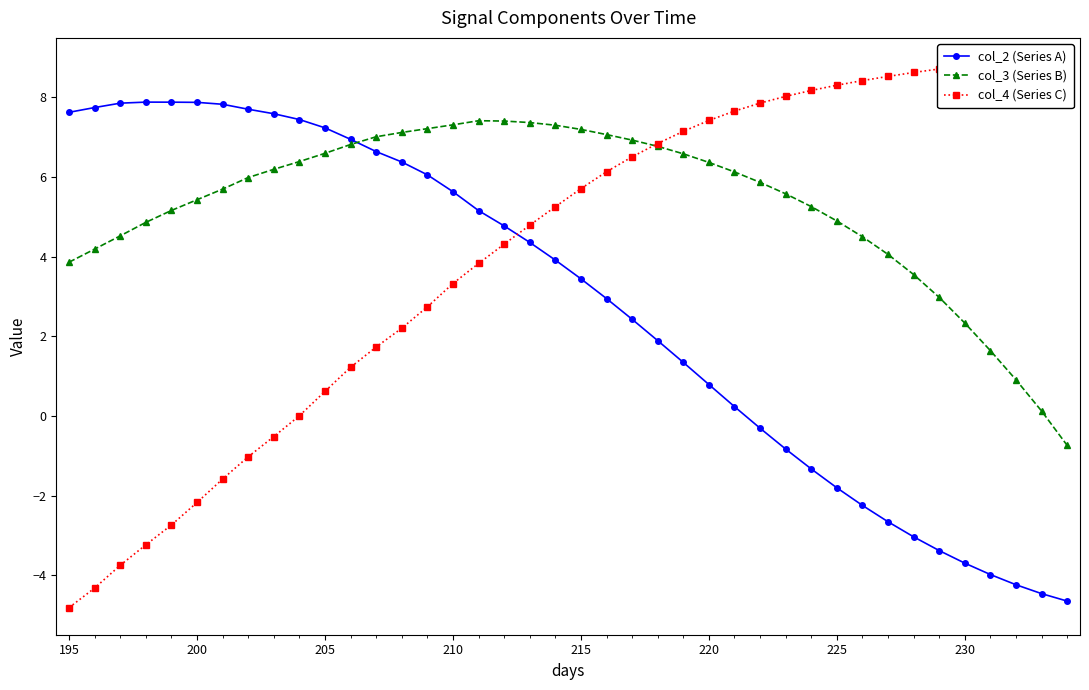

After their last crossing, which series has the higher values: col_2 (Series A) or col_4 (Series C)?

col_4 (Series C)